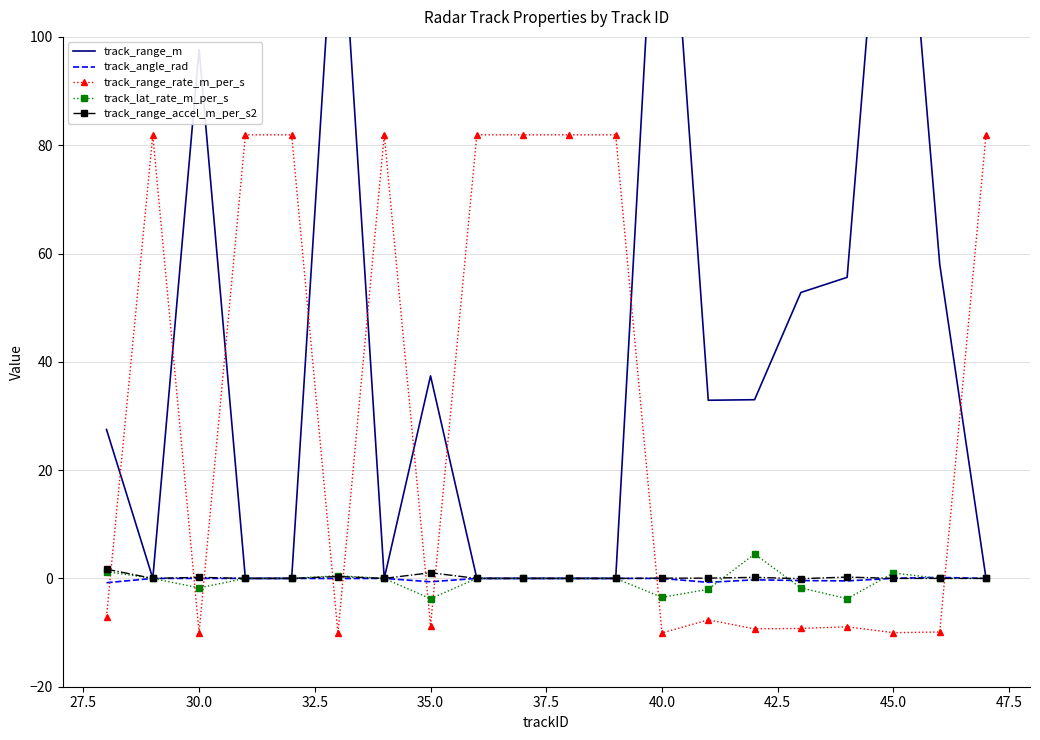

What is the minimum value for track_range_rate_m_per_s?

-10.1